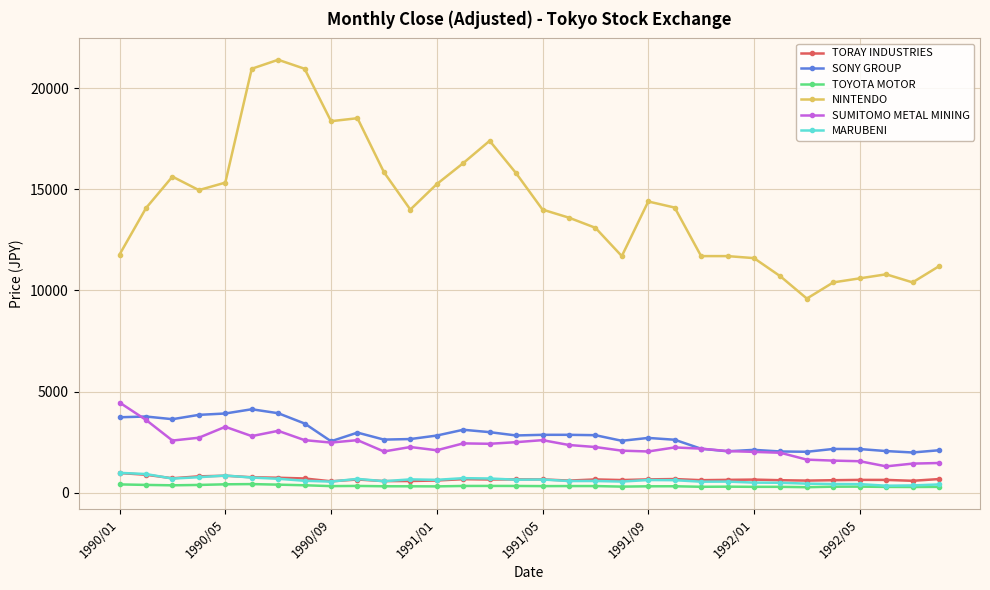

After their last crossing, which series has the higher values: SONY GROUP or SUMITOMO METAL MINING?

SONY GROUP